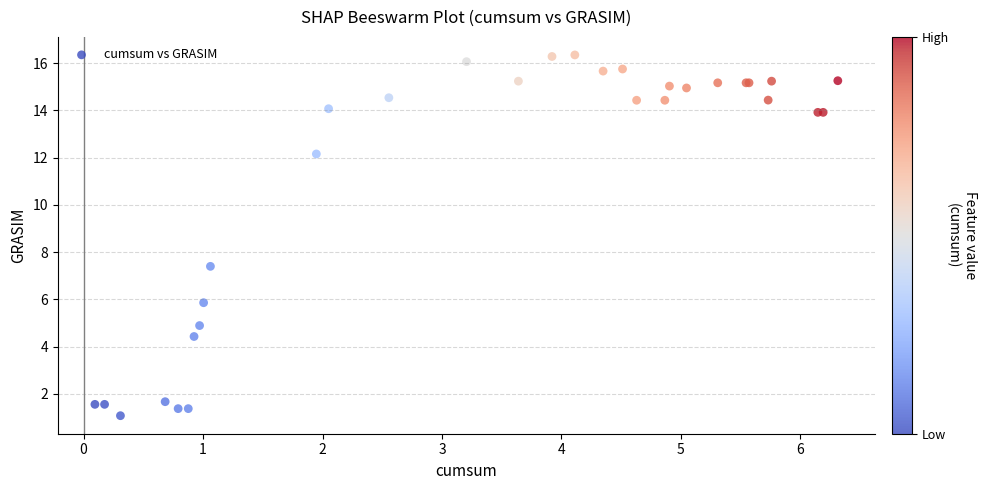

What Y value in the scatter plot is closest to 8?

7.4